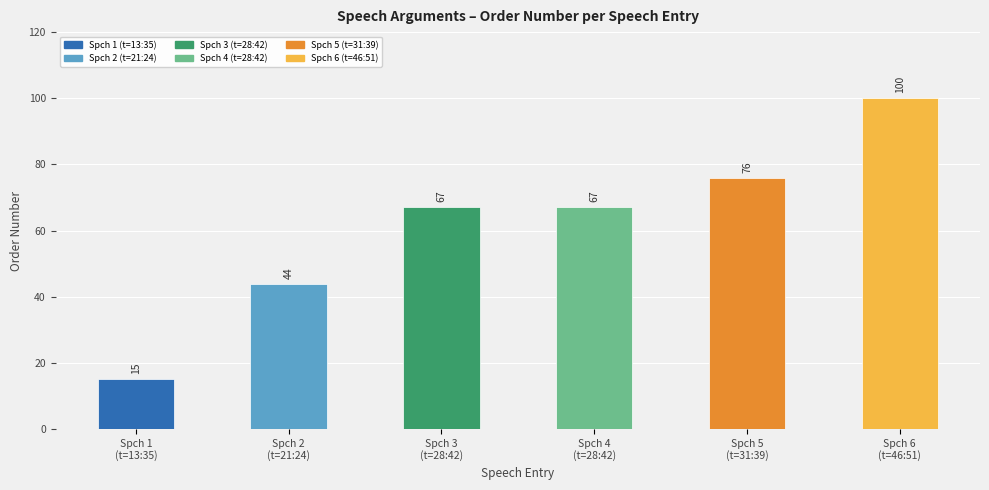

Reading left to right, list all the values displayed in this chart.

15	44	67	67	76	100